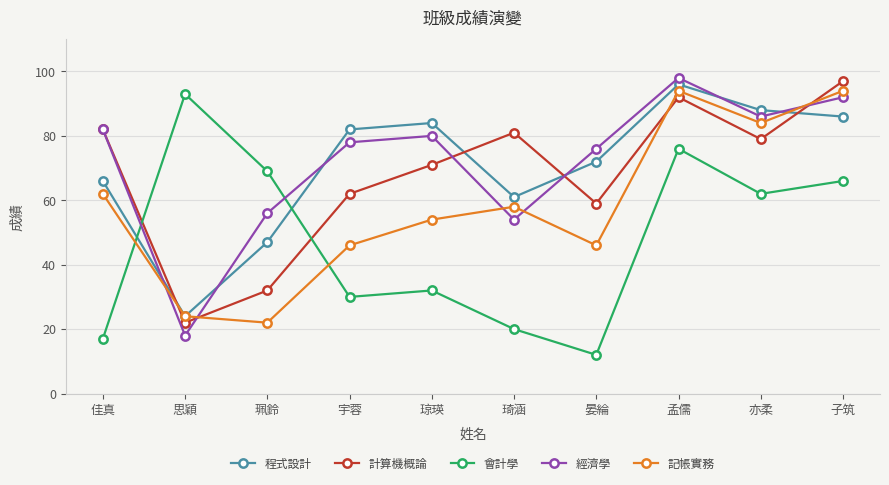

Between 思穎 and 子筑, which series saw the biggest shift?

計算機概論